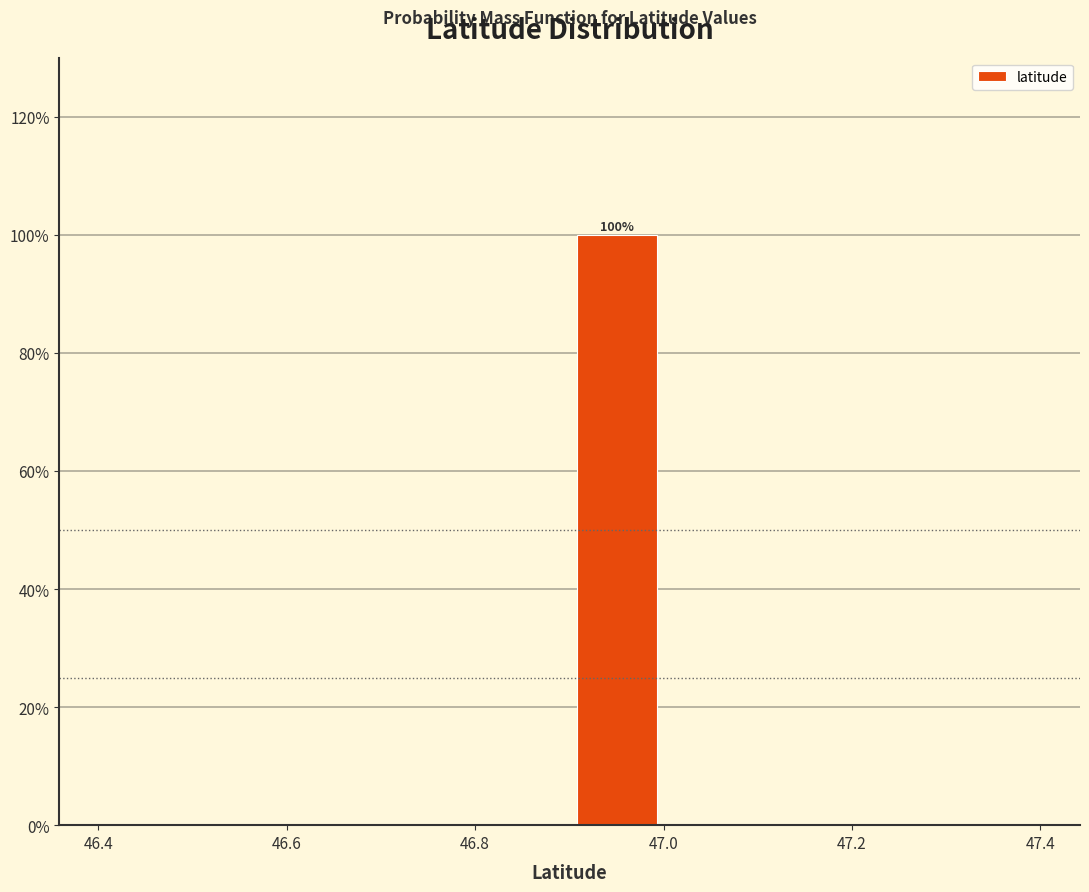

Over which range of the x-axis is the bar tallest?

46.9 to 47.0